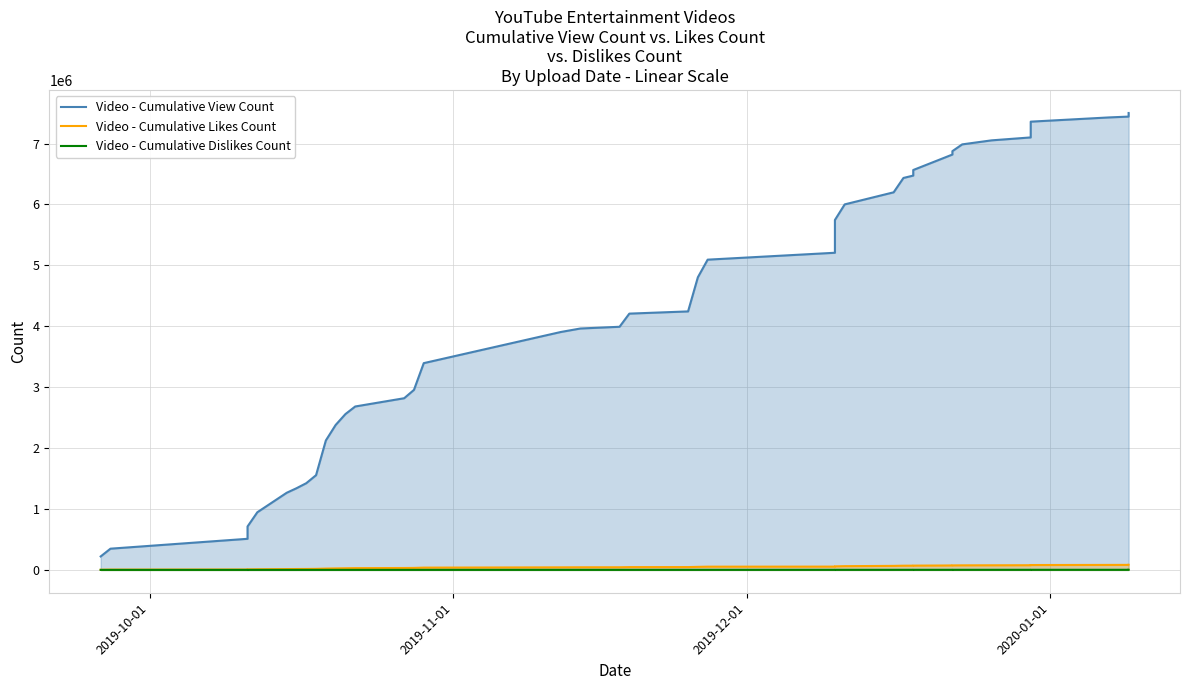

The Video - Cumulative Likes Count series shows 11815 at 2019-12-01. True or false?

False